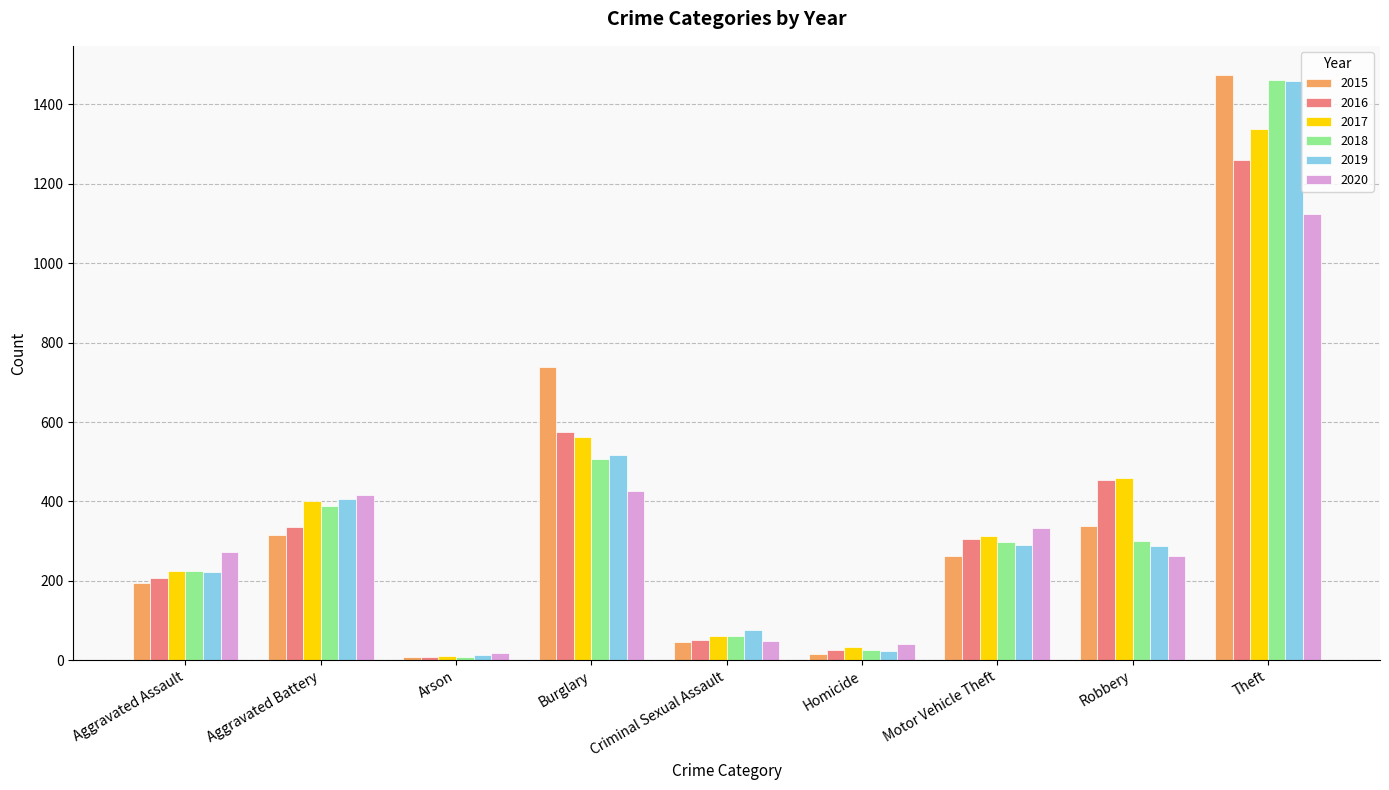

The value of 2017 at Homicide is 33. True or false?

True